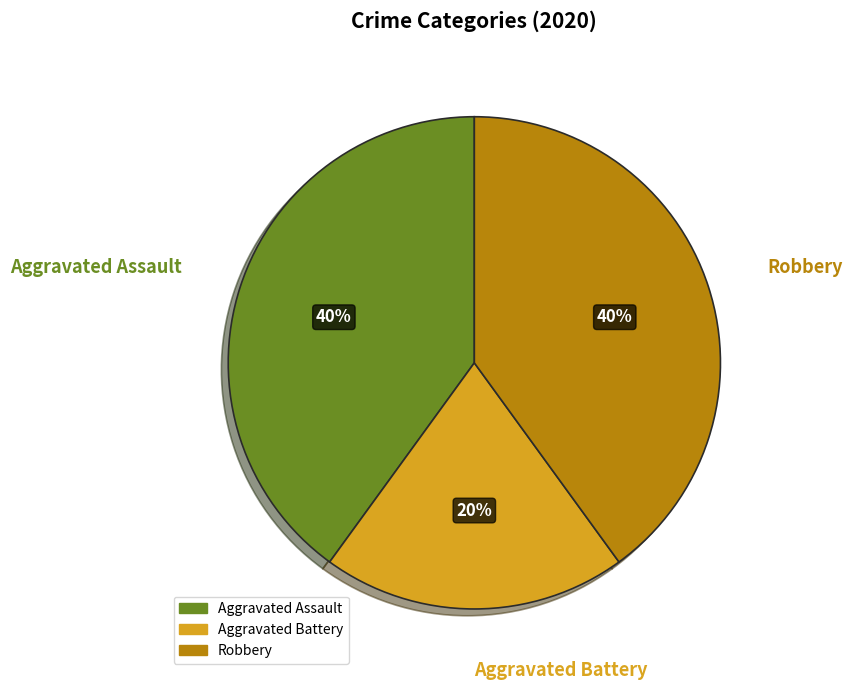

Is there any slice that represents more than half of the pie?

No